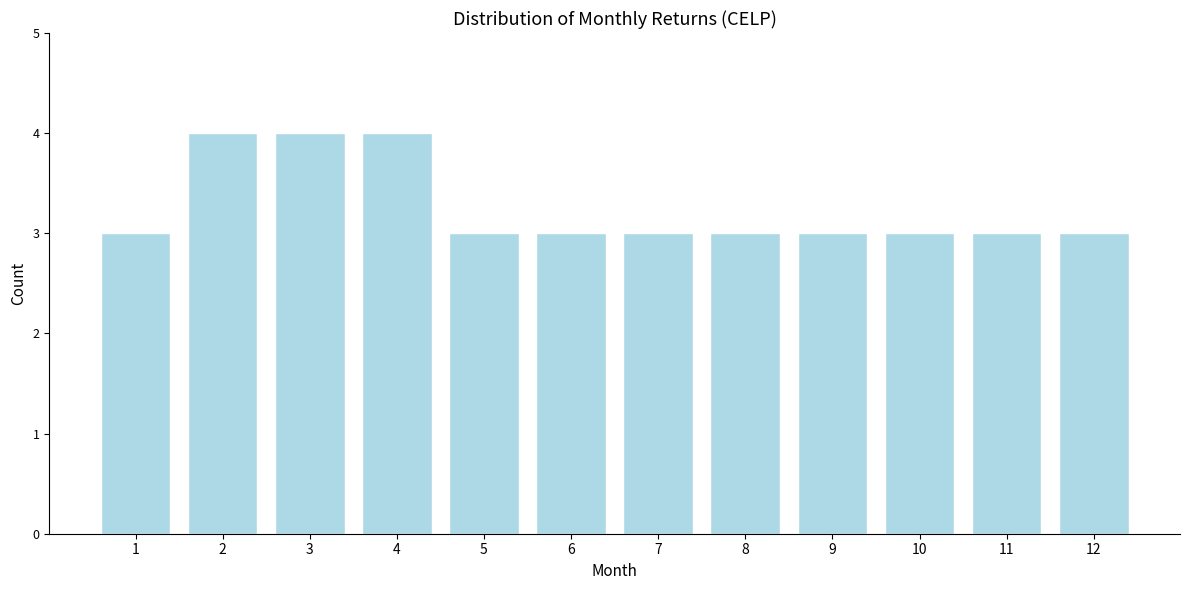

Reading left to right, extract all data points from this chart.

3	4	4	4	3	3	3	3	3	3	3	3